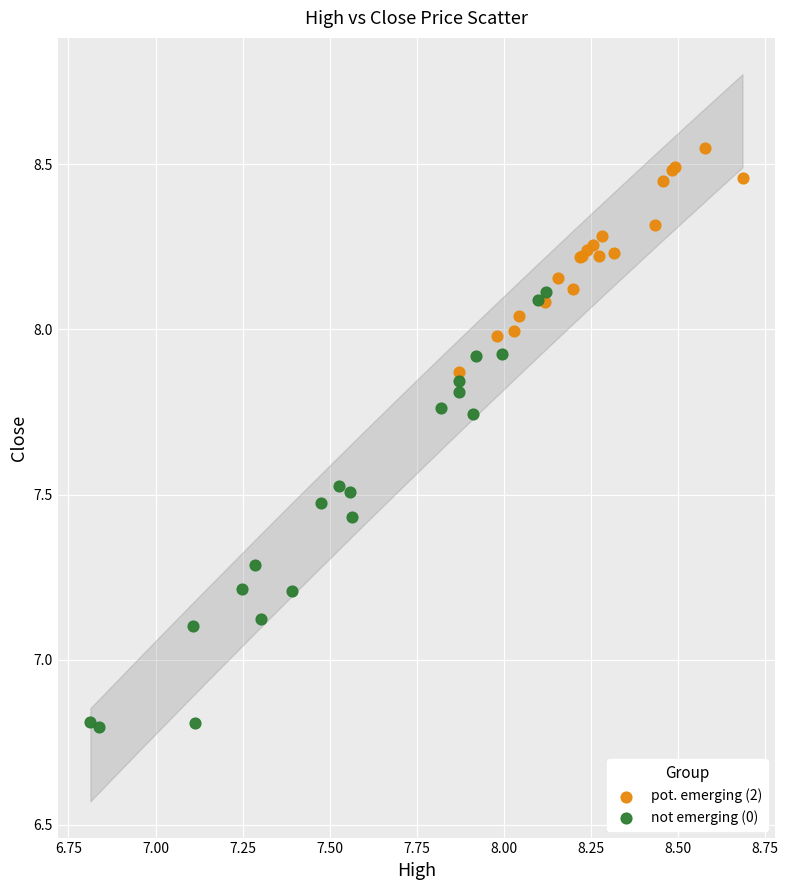

Which series contains the highest Y value?

pot. emerging (2)